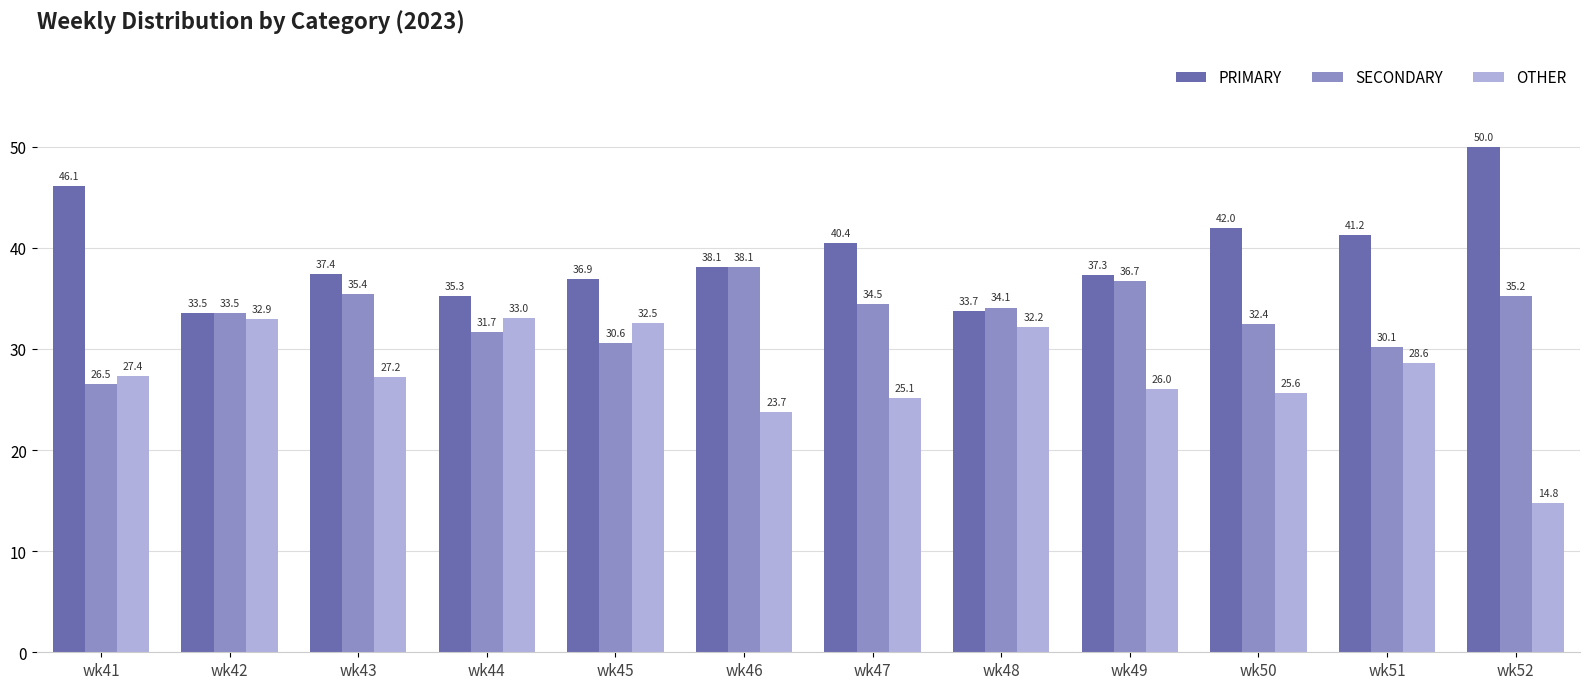

Where is SECONDARY nearest to the value 32?

wk44